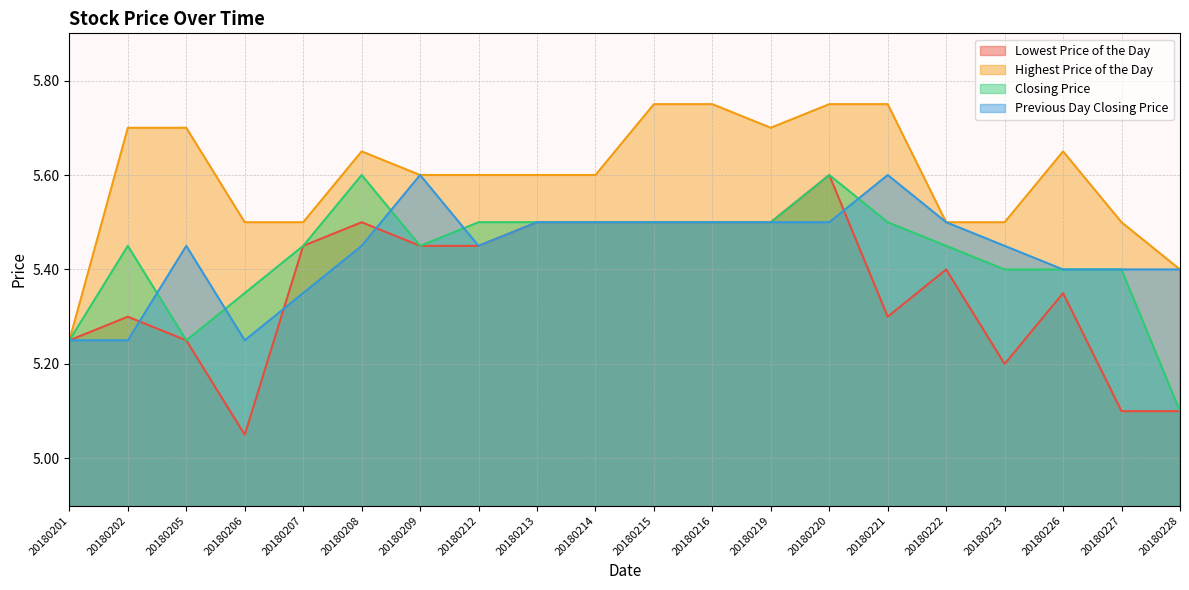

What is the sum of all Highest Price of the Day values?

112.0